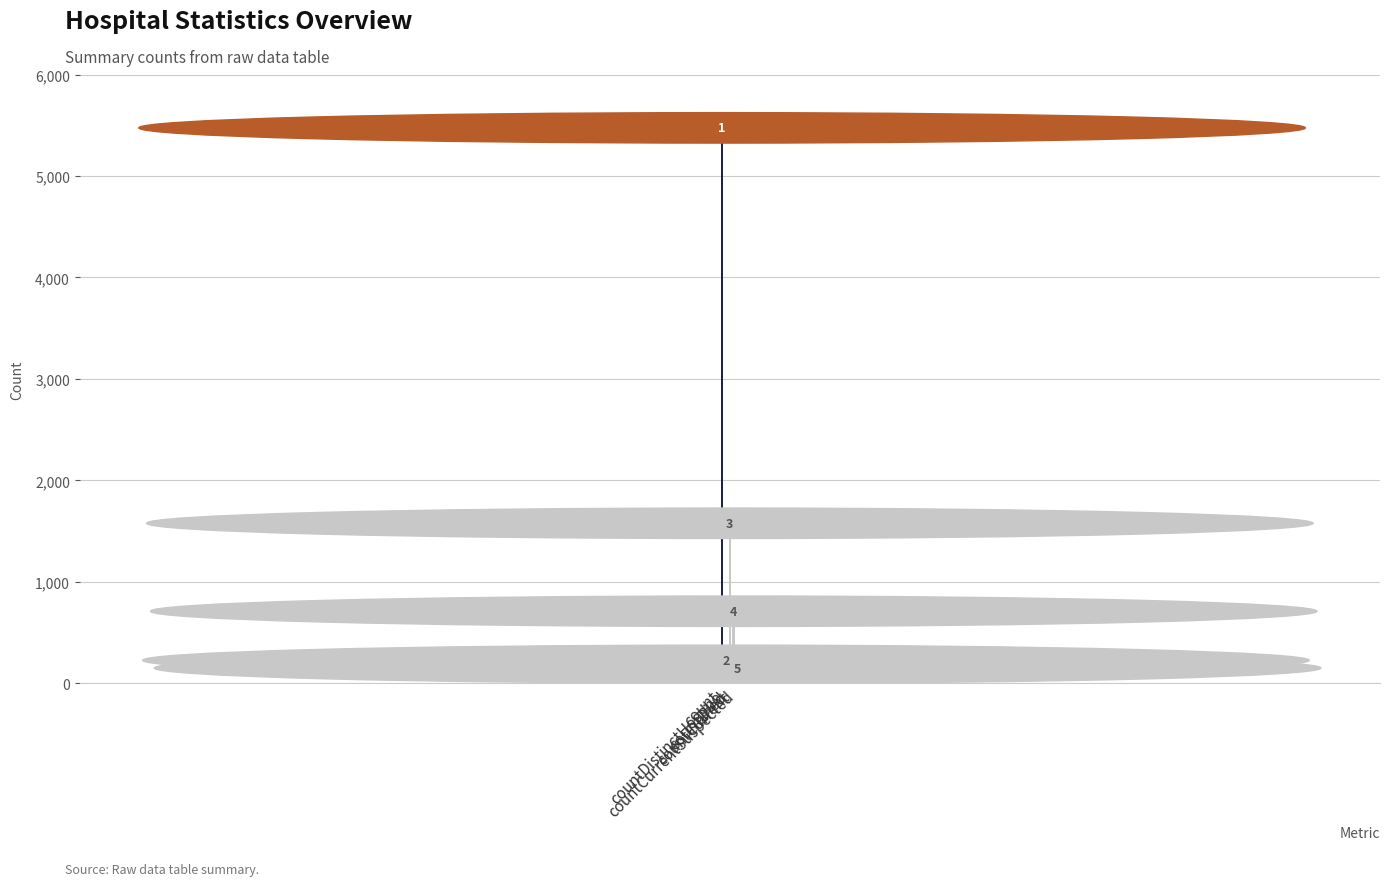

Does the chart contain stacked bars?

No